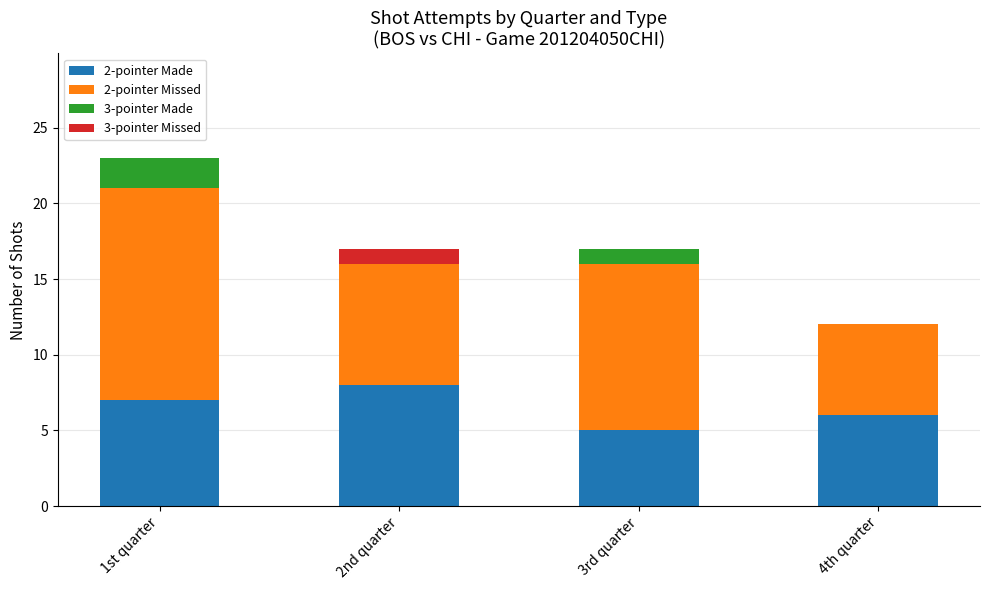

Reading right to left, transcribe the values for 2-pointer Made.

4th quarter=6	3rd quarter=5	2nd quarter=8	1st quarter=7